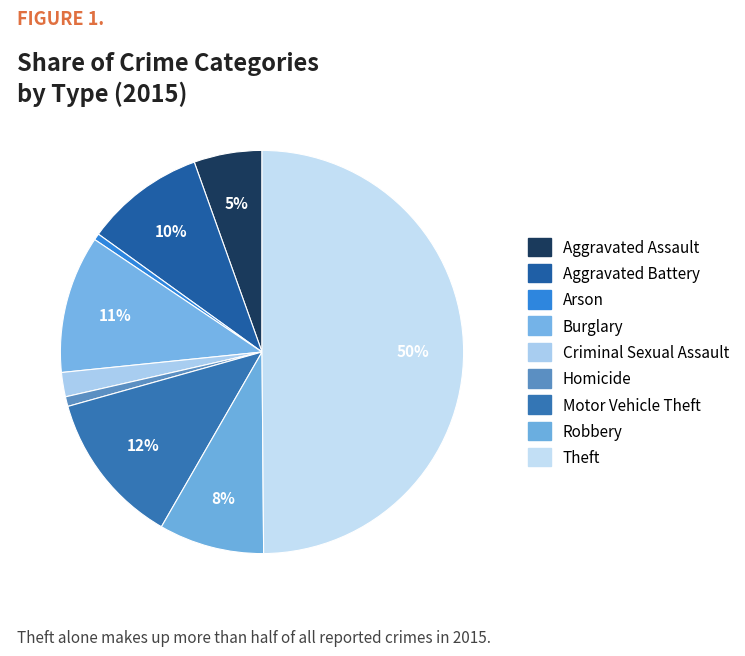

How many segments does this pie chart have?

9